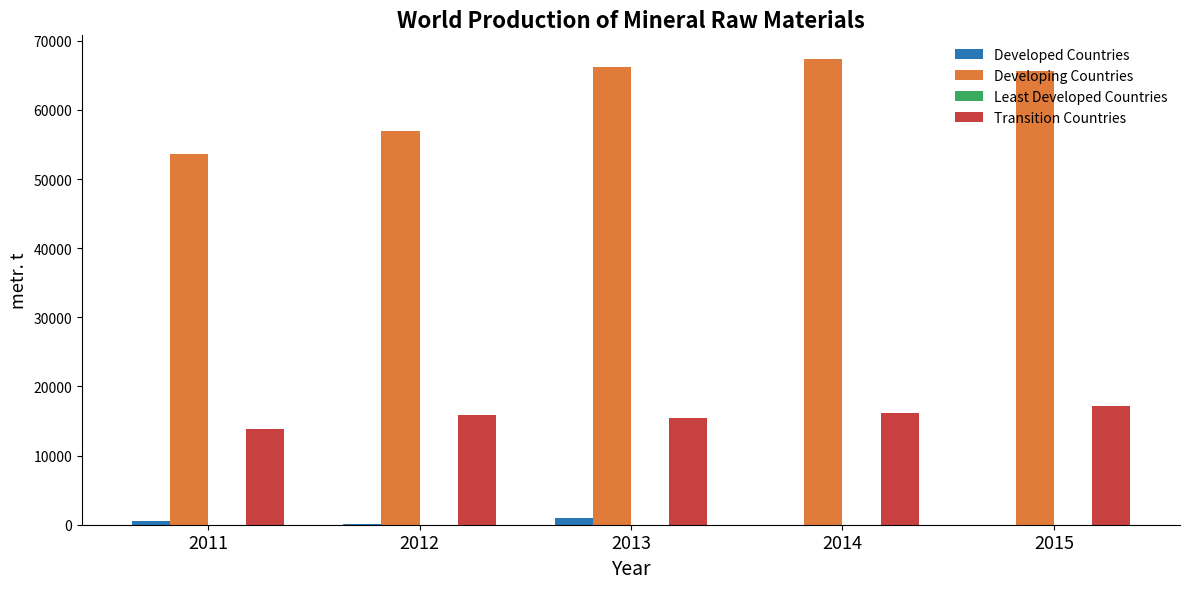

Is the value of Transition Countries at 2015 greater than the value of Developed Countries at 2013?

Yes